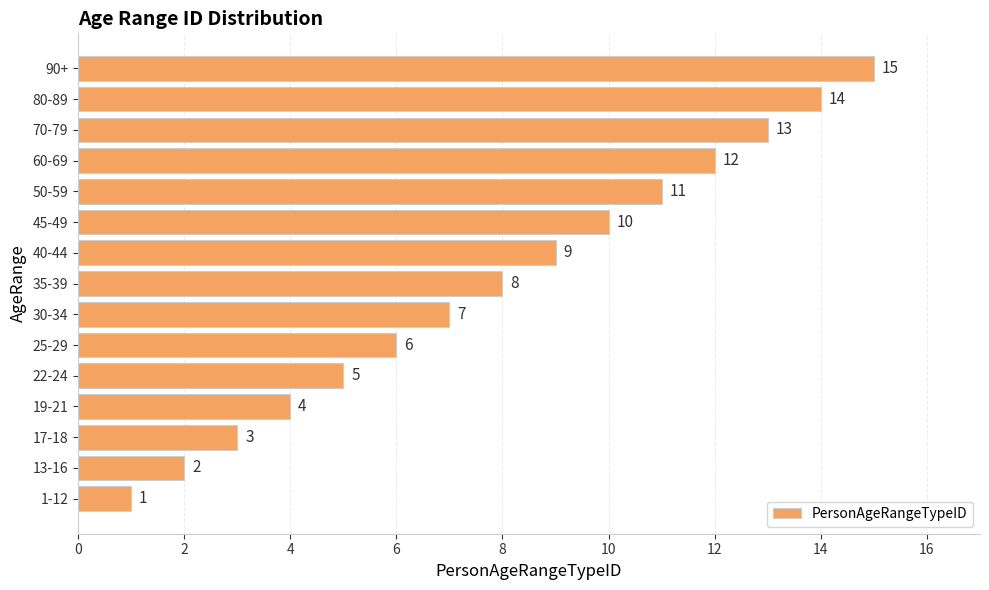

What is the ratio of the value at 30-34 to the value at 70-79?

0.5